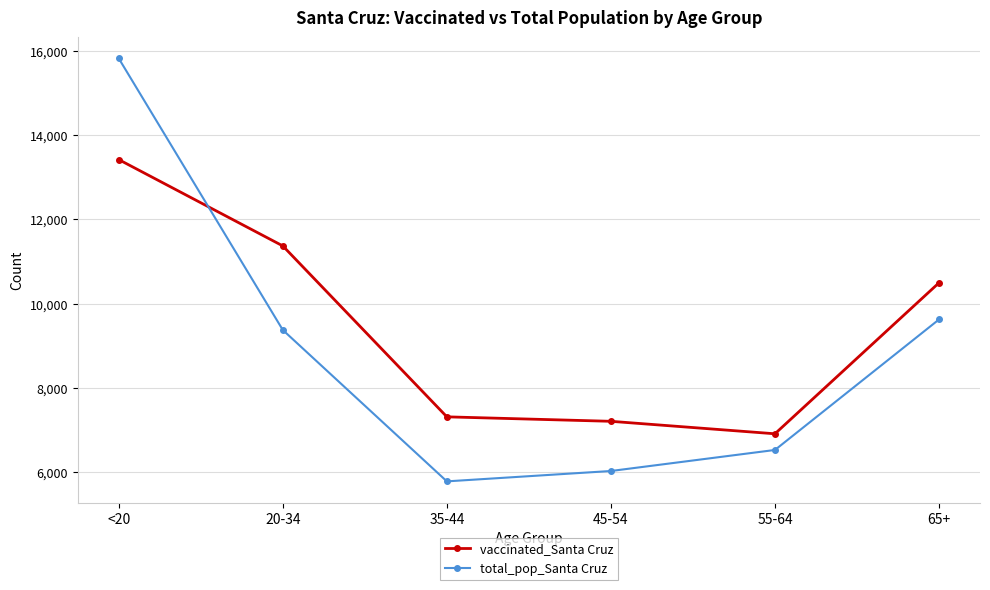

Reading left to right, list all the values displayed in this chart.

vaccinated_Santa Cruz: 13418	11370	7315	7209	6913	10495
total_pop_Santa Cruz: 15818	9375	5784	6030	6529	9625